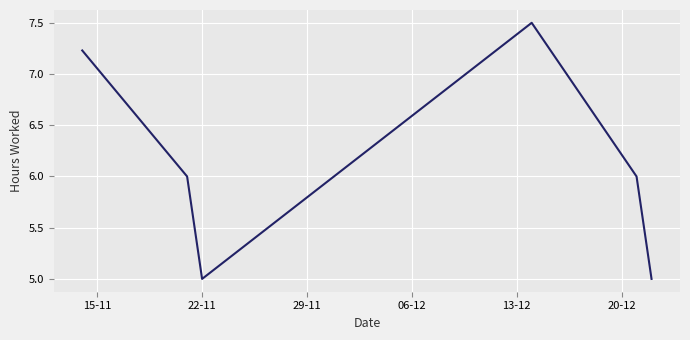

What is the smallest value displayed?

5.0